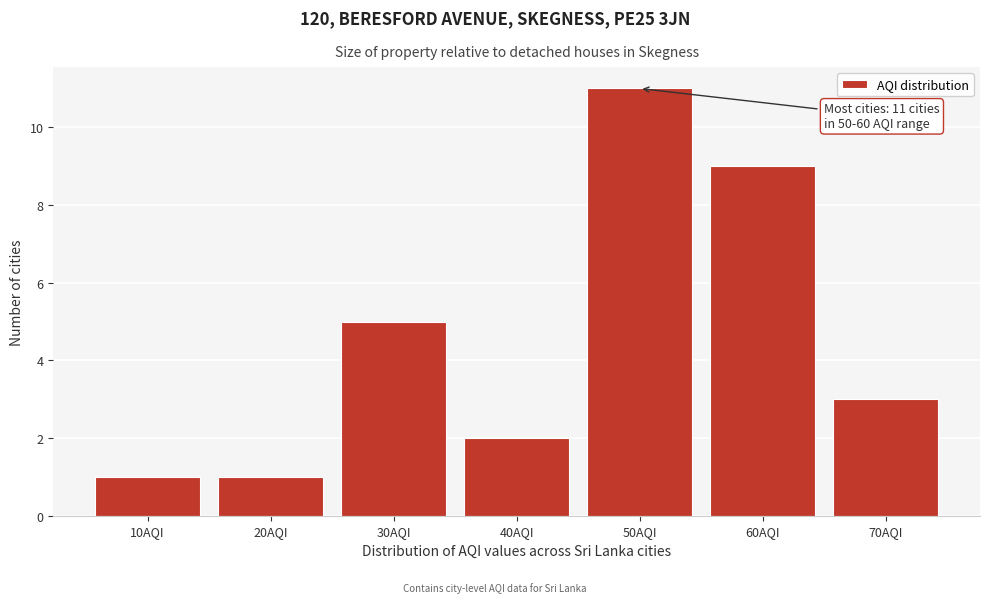

Reading right to left, list all the values displayed in this chart.

3	9	11	2	5	1	1